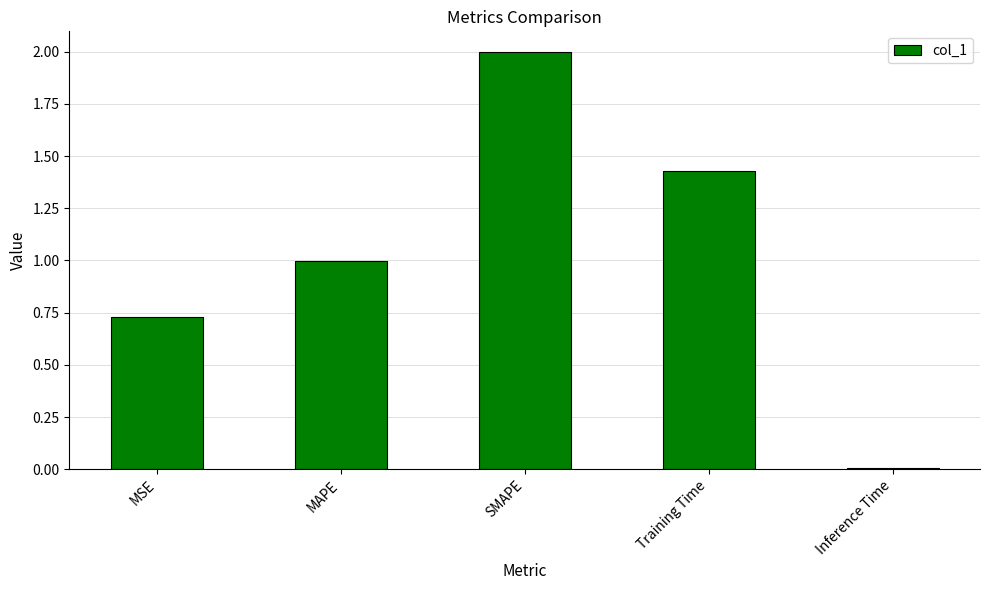

What is the difference between the maximum and second lowest values?

1.3